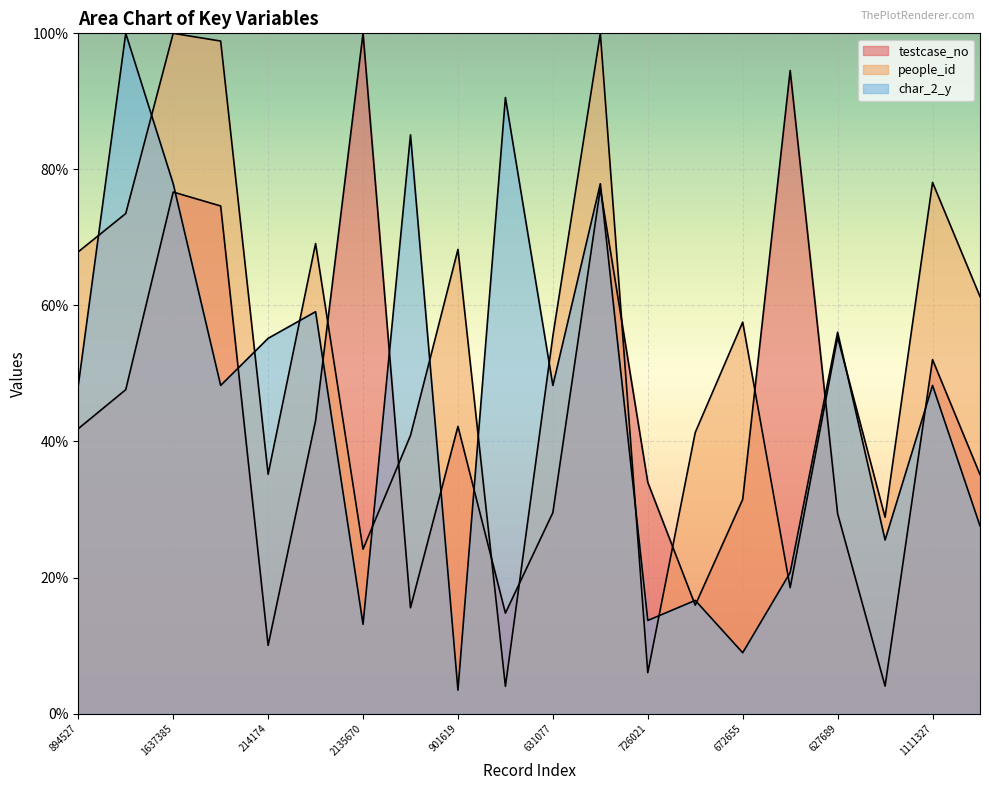

What position from the left is 2135670?

7